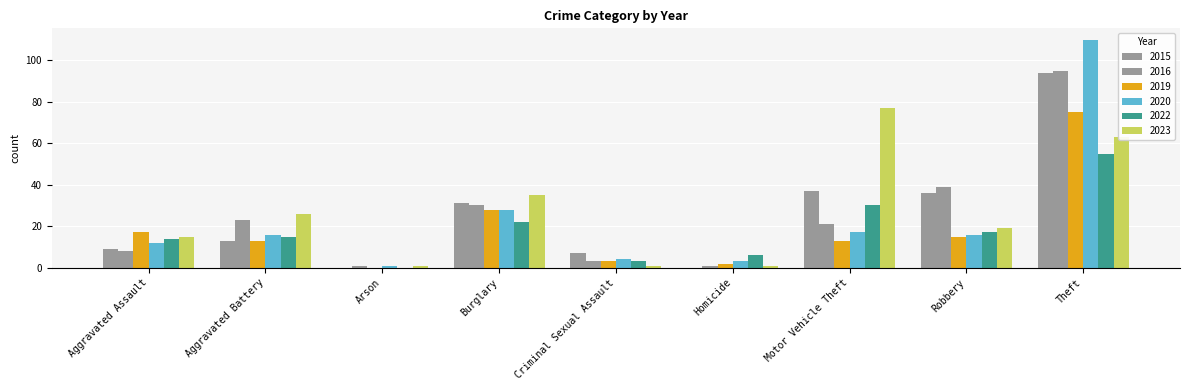

What is the sum of all 2016 values?

221